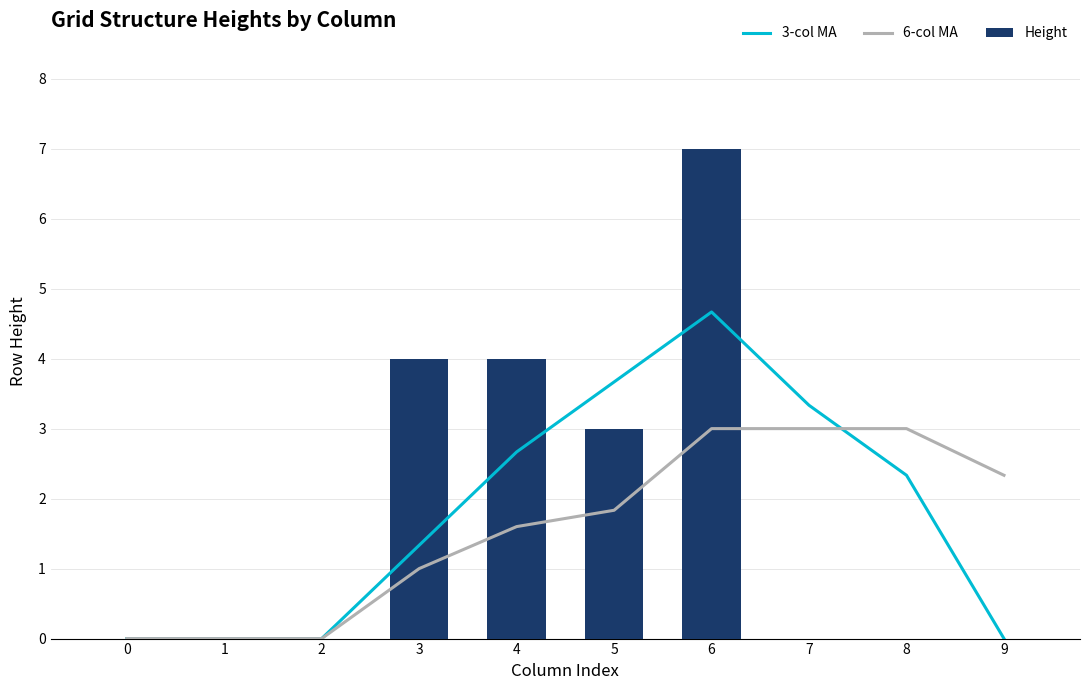

The Height series shows 3 at 5. True or false?

True